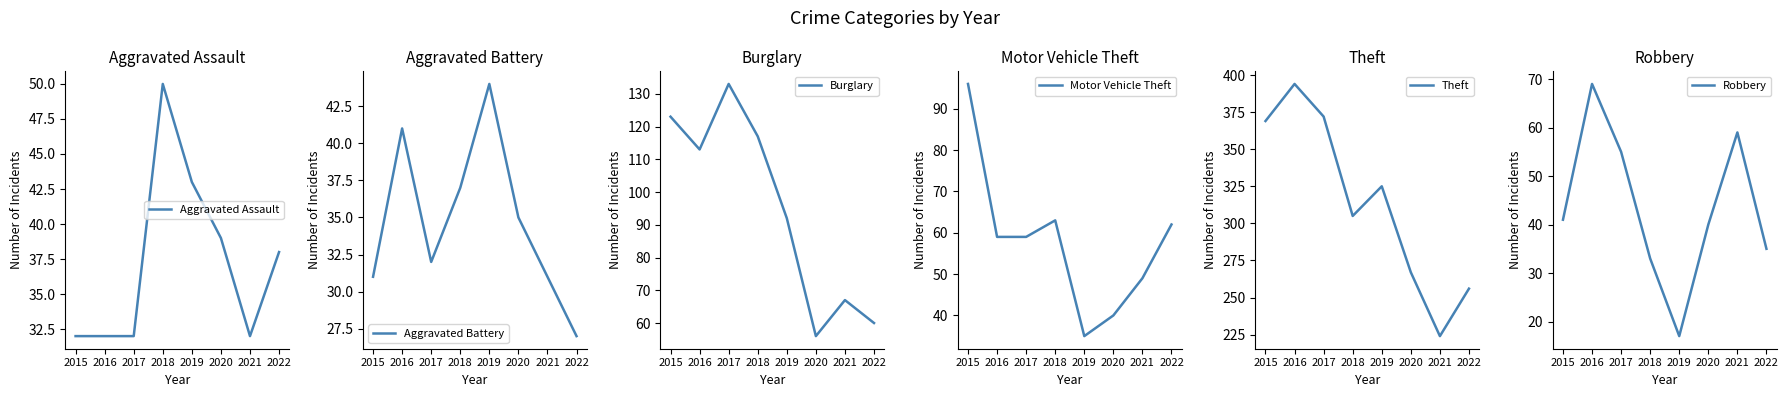

How many lines are shown in the chart?

6